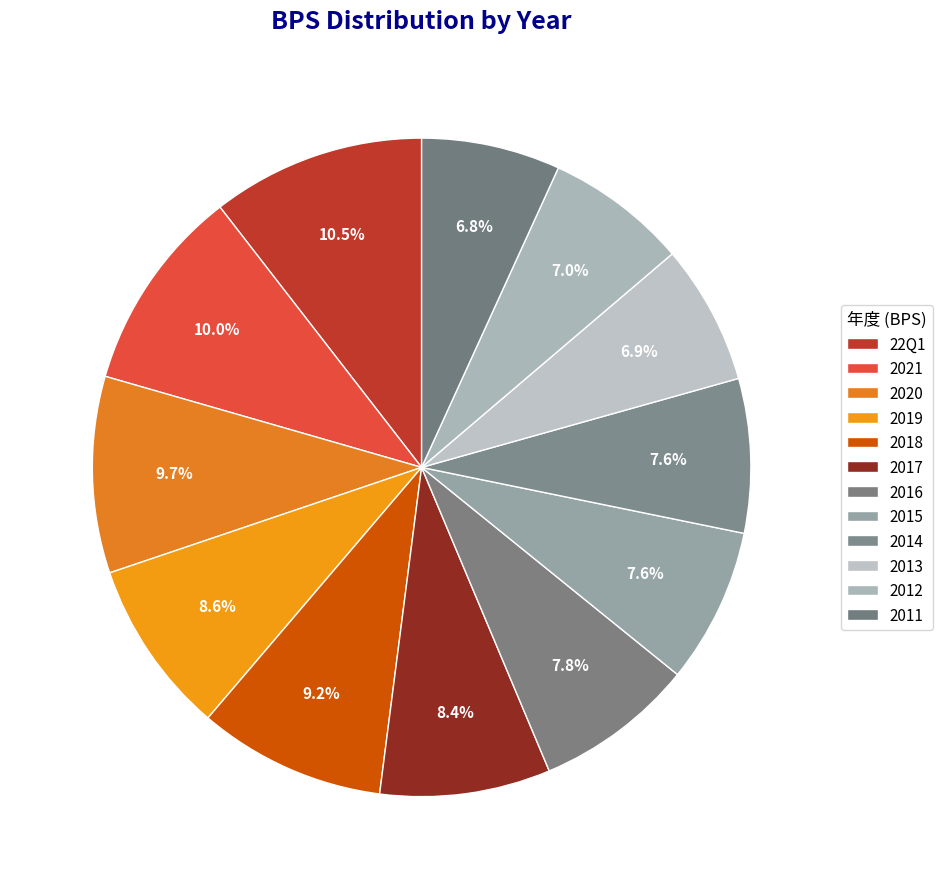

What is the smallest slice in the pie chart?

2011